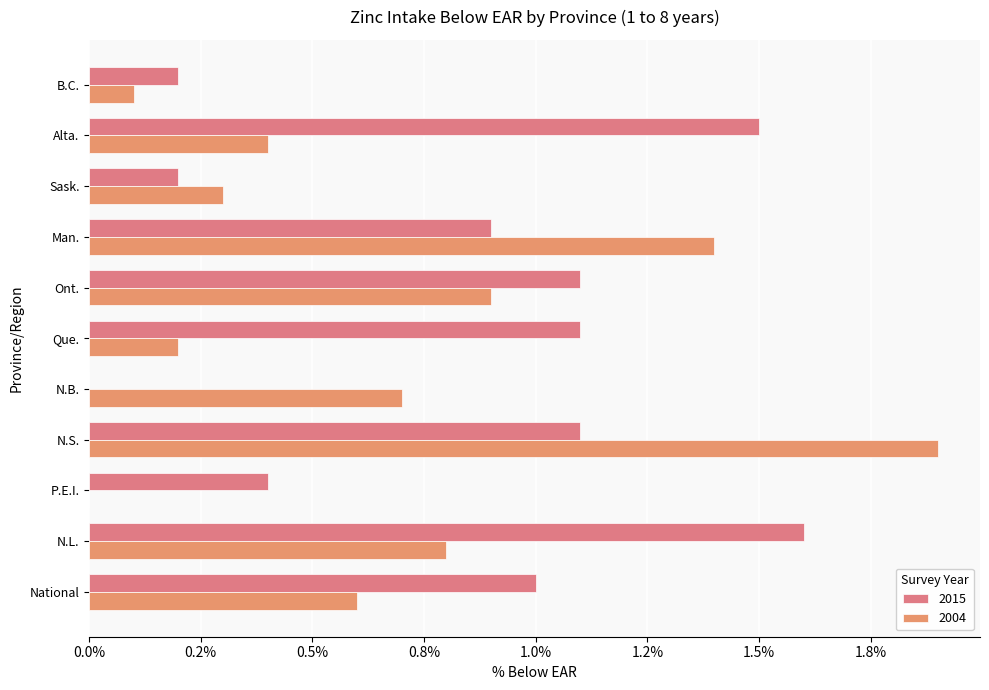

Which category has the highest value across all series?

N.S.